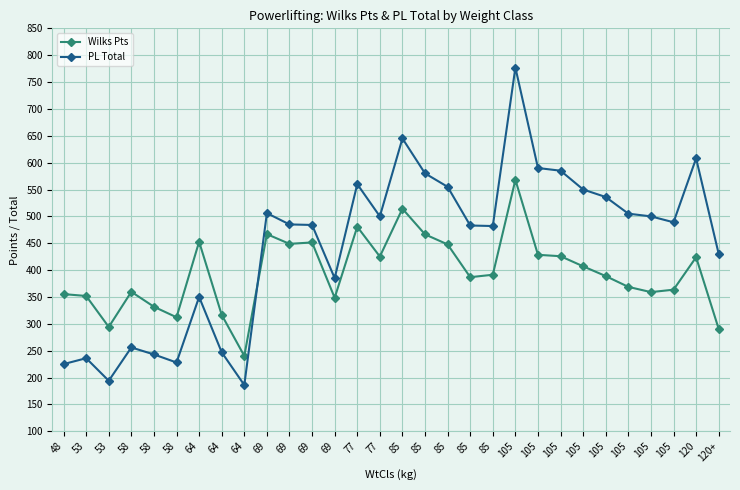

Where is the first local maximum for Wilks Pts?

58